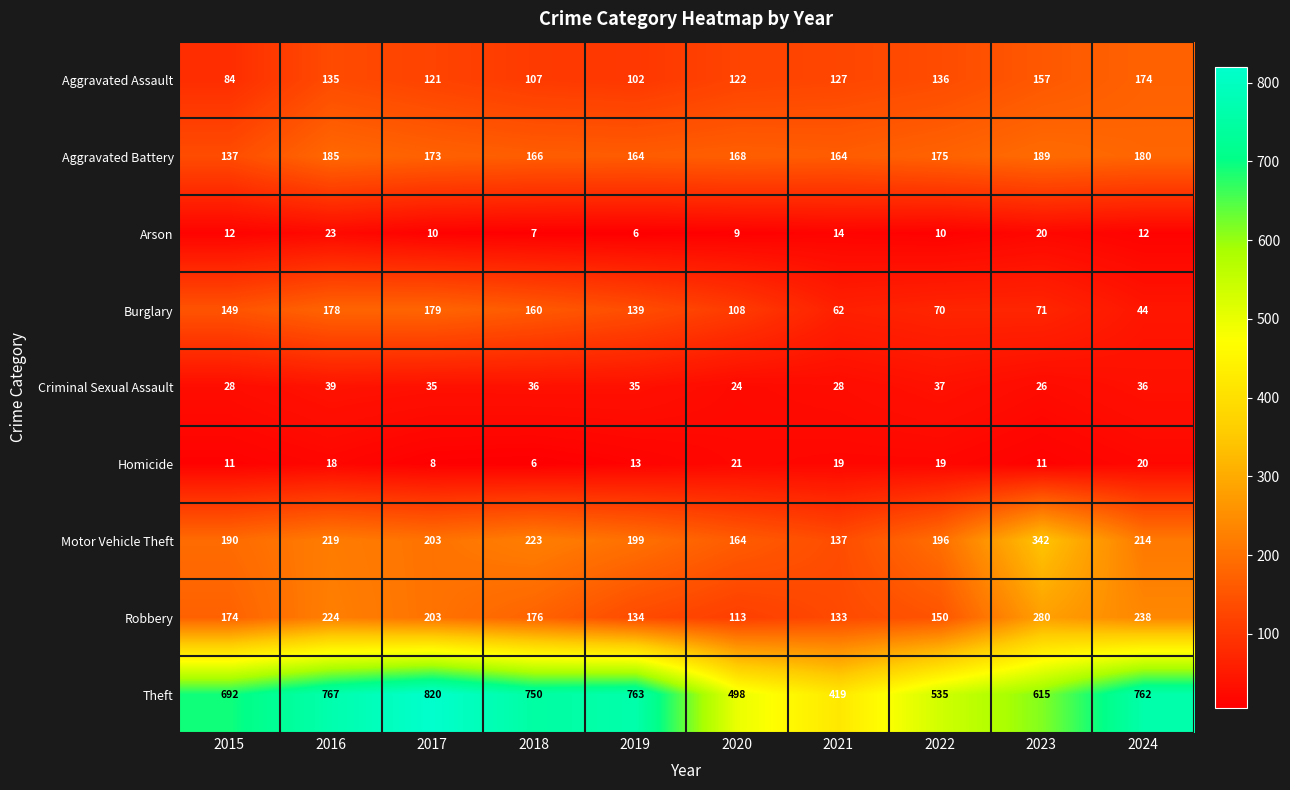

What is the difference between the maximum and minimum values in the Theft series?

401